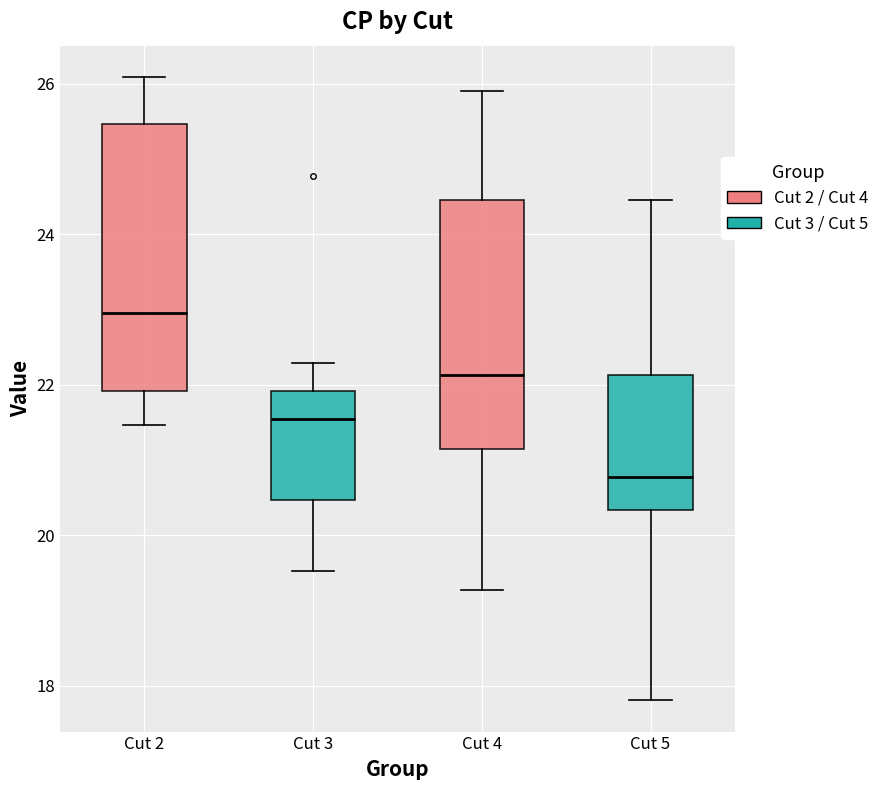

Where does the upper whisker of the box for Cut 2 end on the y-axis? The values are not printed on the chart, so give them approximately, as read against the axis.

26.0